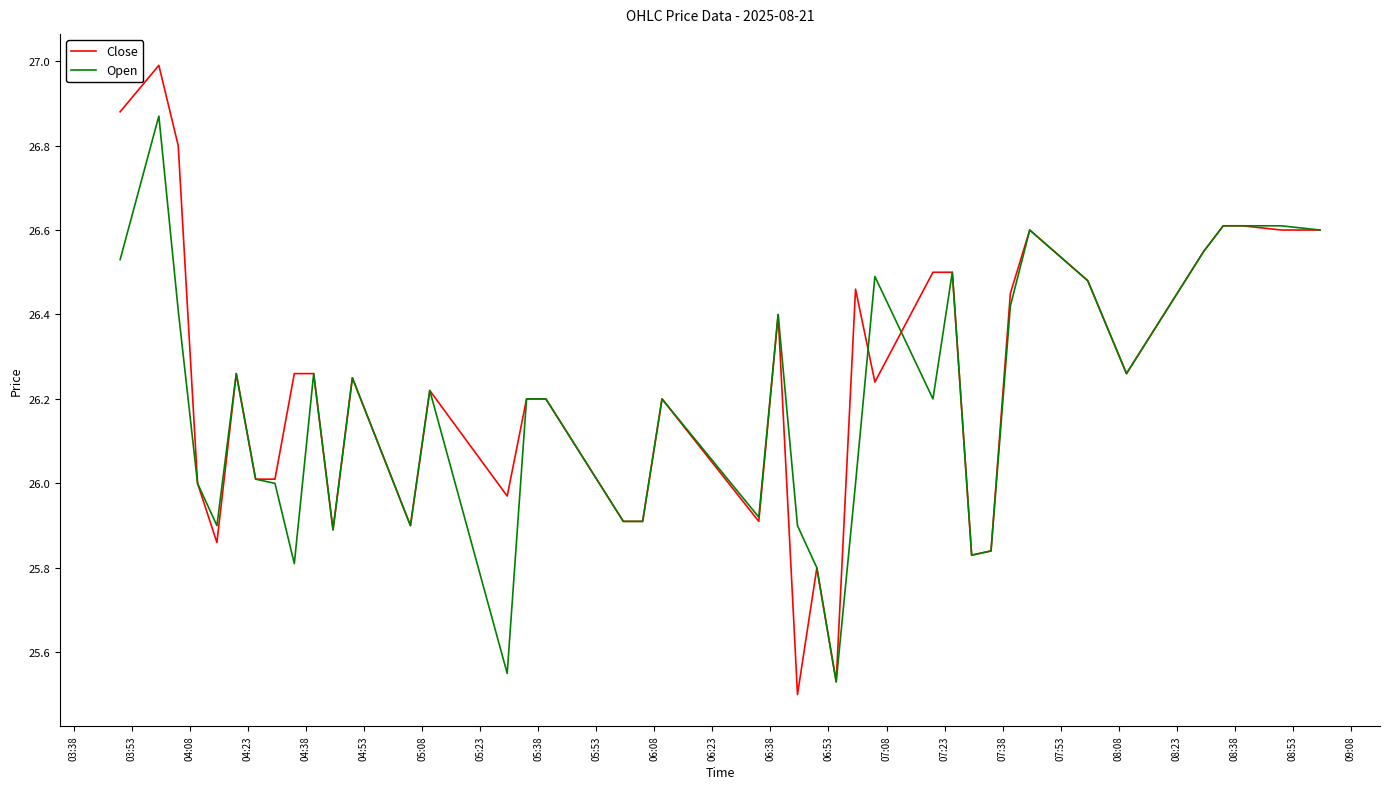

How many categories are shown in the chart?

40